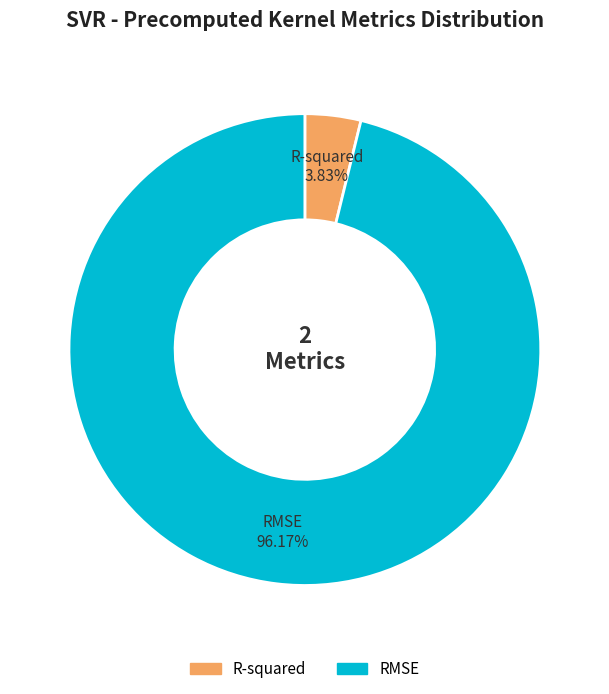

To the nearest percent, what is the difference between the RMSE and R-squared slice percentages?

92%